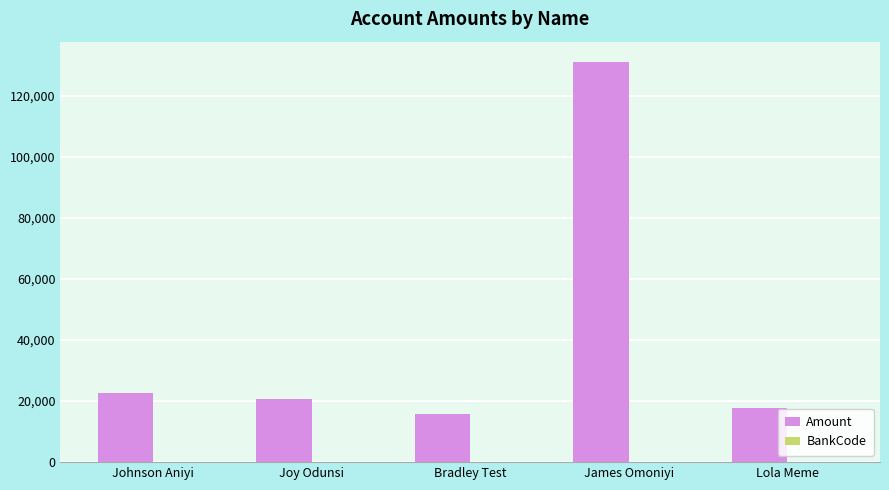

The value of Amount at Johnson Aniyi is 13703.7. True or false?

False